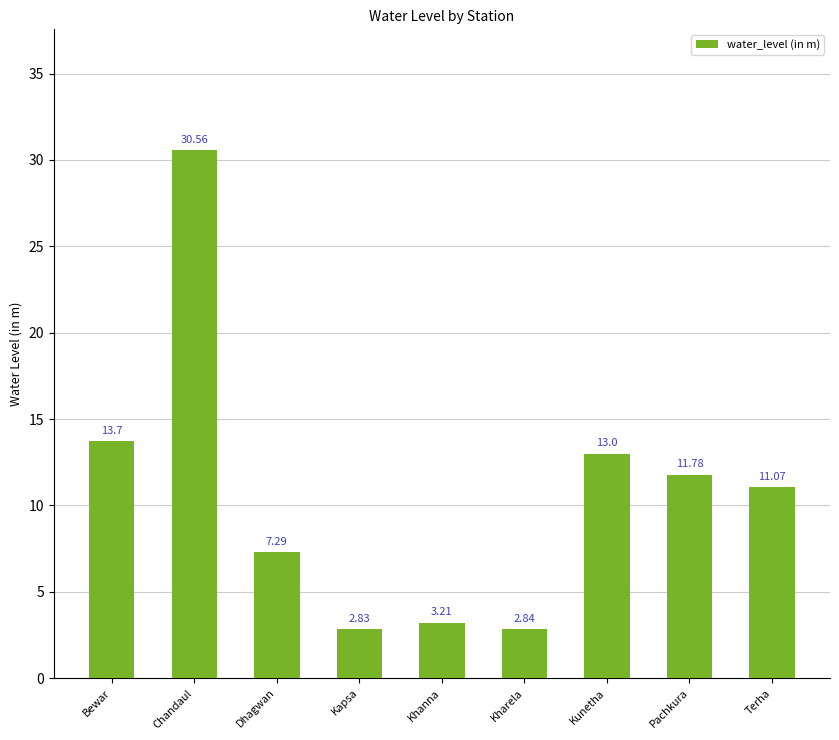

Which category has the lowest value across all series?

Kapsa